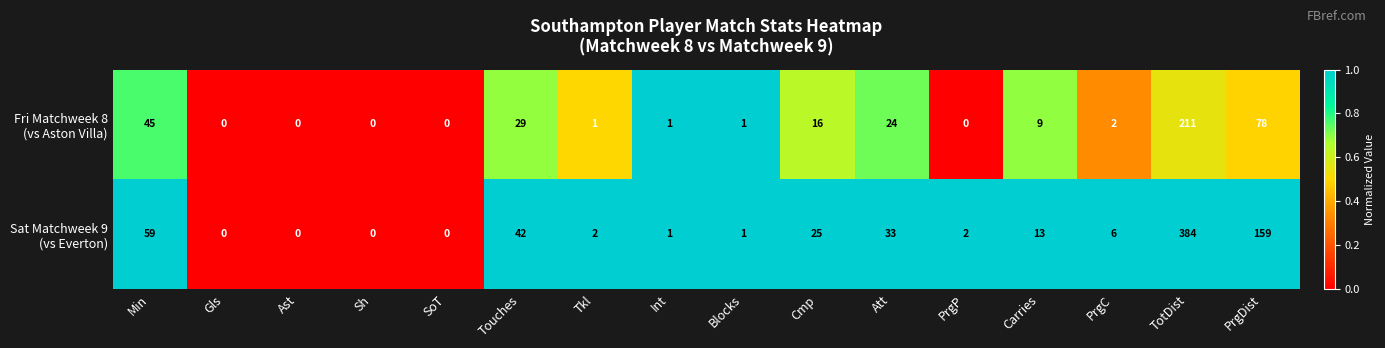

What is the total value across all series at PrgDist?

237